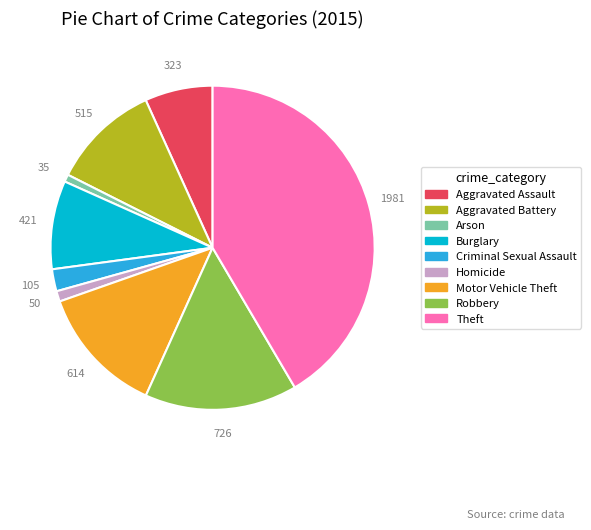

Which has a higher value, Robbery or Aggravated Battery?

Robbery